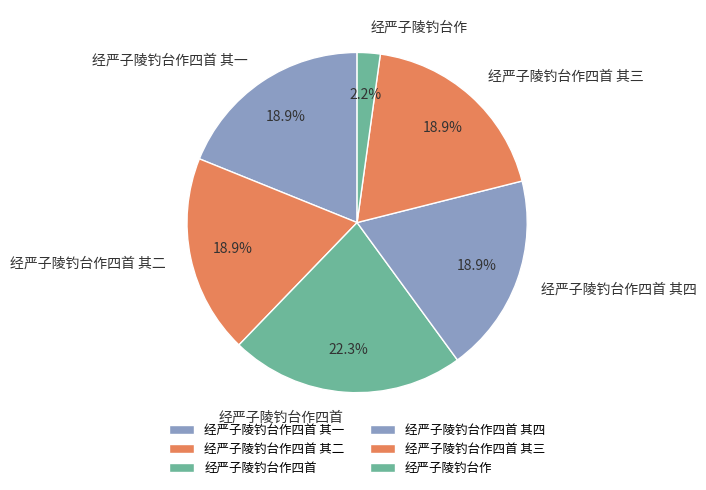

What is the largest slice in the pie chart?

经严子陵钓台作四首